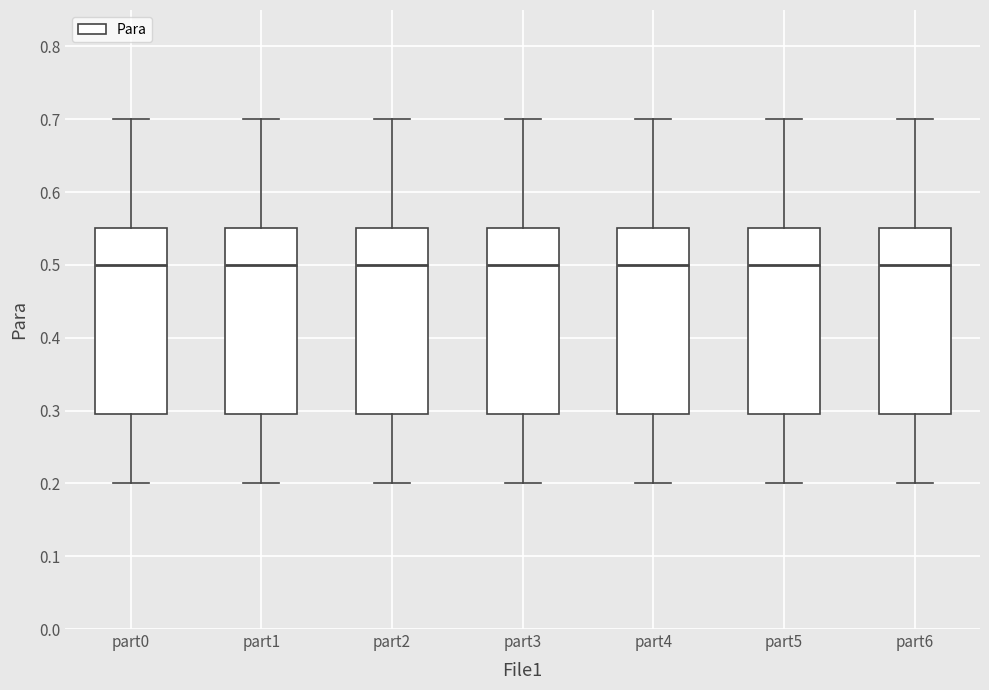

Reading left to right, read every box against the y-axis: the position of its median line, the range the box covers, and the ends of its whiskers. The values are not printed on the chart, so give them approximately, as read against the axis.

part0: median 0.50, box 0.30 to 0.55, whiskers 0.20 to 0.70
part1: median 0.50, box 0.30 to 0.55, whiskers 0.20 to 0.70
part2: median 0.50, box 0.30 to 0.55, whiskers 0.20 to 0.70
part3: median 0.50, box 0.30 to 0.55, whiskers 0.20 to 0.70
part4: median 0.50, box 0.30 to 0.55, whiskers 0.20 to 0.70
part5: median 0.50, box 0.30 to 0.55, whiskers 0.20 to 0.70
part6: median 0.50, box 0.30 to 0.55, whiskers 0.20 to 0.70